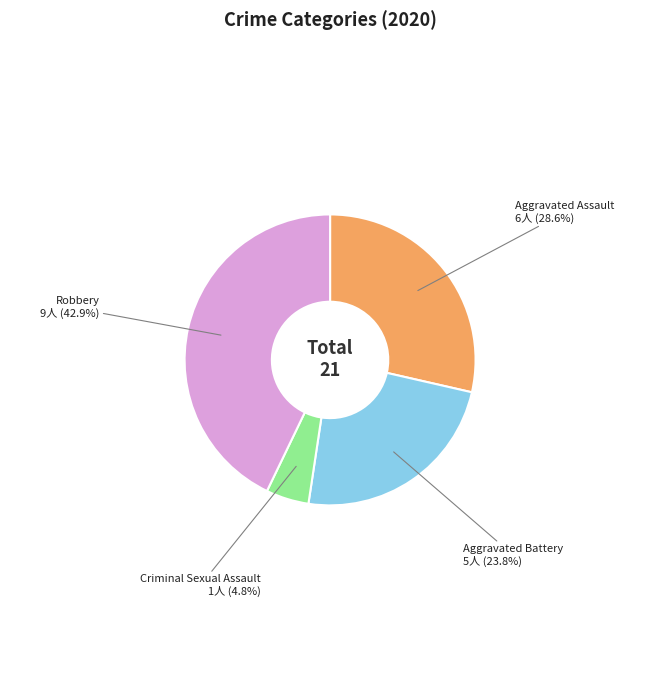

Rank the categories by value from lowest to highest.

Criminal Sexual Assault, Aggravated Battery, Aggravated Assault, Robbery